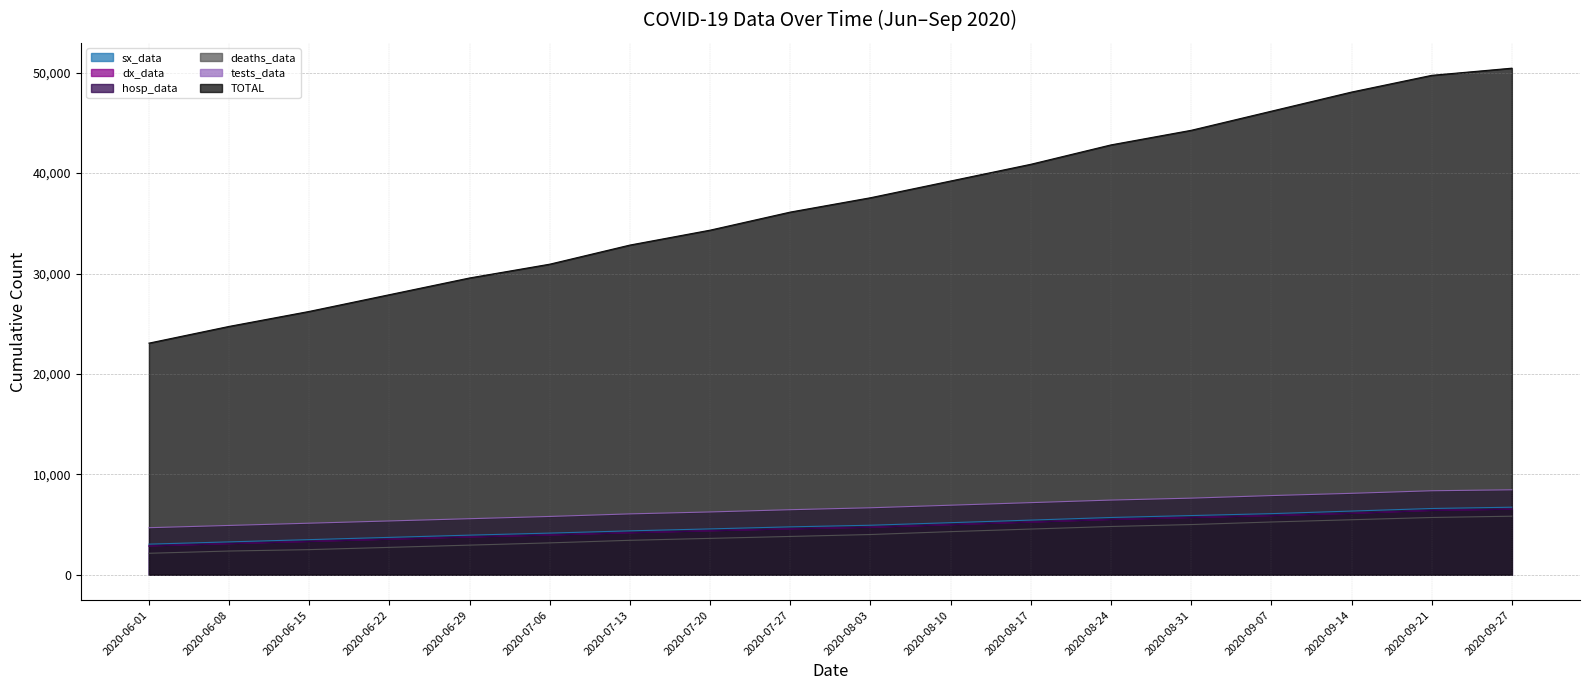

Reading right to left, transcribe all the data shown in this chart.

sx_data: 6726	6598	6342	6086	5894	5702	5442	5186	4930	4770	4566	4372	4148	3945	3721	3497	3273	3049
dx_data: 6530	6402	6114	5890	5698	5503	5241	4985	4729	4569	4373	4180	3956	3760	3536	3312	3093	2869
hosp_data: 6530	6402	6114	5890	5698	5503	5241	4985	4729	4569	4373	4180	3956	3760	3536	3312	3093	2869
deaths_data: 5831	5703	5479	5255	4999	4807	4551	4295	4007	3815	3623	3431	3175	2951	2727	2503	2363	2139
tests_data: 8461	8365	8109	7885	7629	7437	7182	6926	6670	6478	6254	6062	5806	5582	5358	5134	4910	4686
TOTAL: 50452	49738	48072	46168	44264	42812	40881	39215	37549	36121	34321	32837	30933	29560	27894	26228	24735	23069